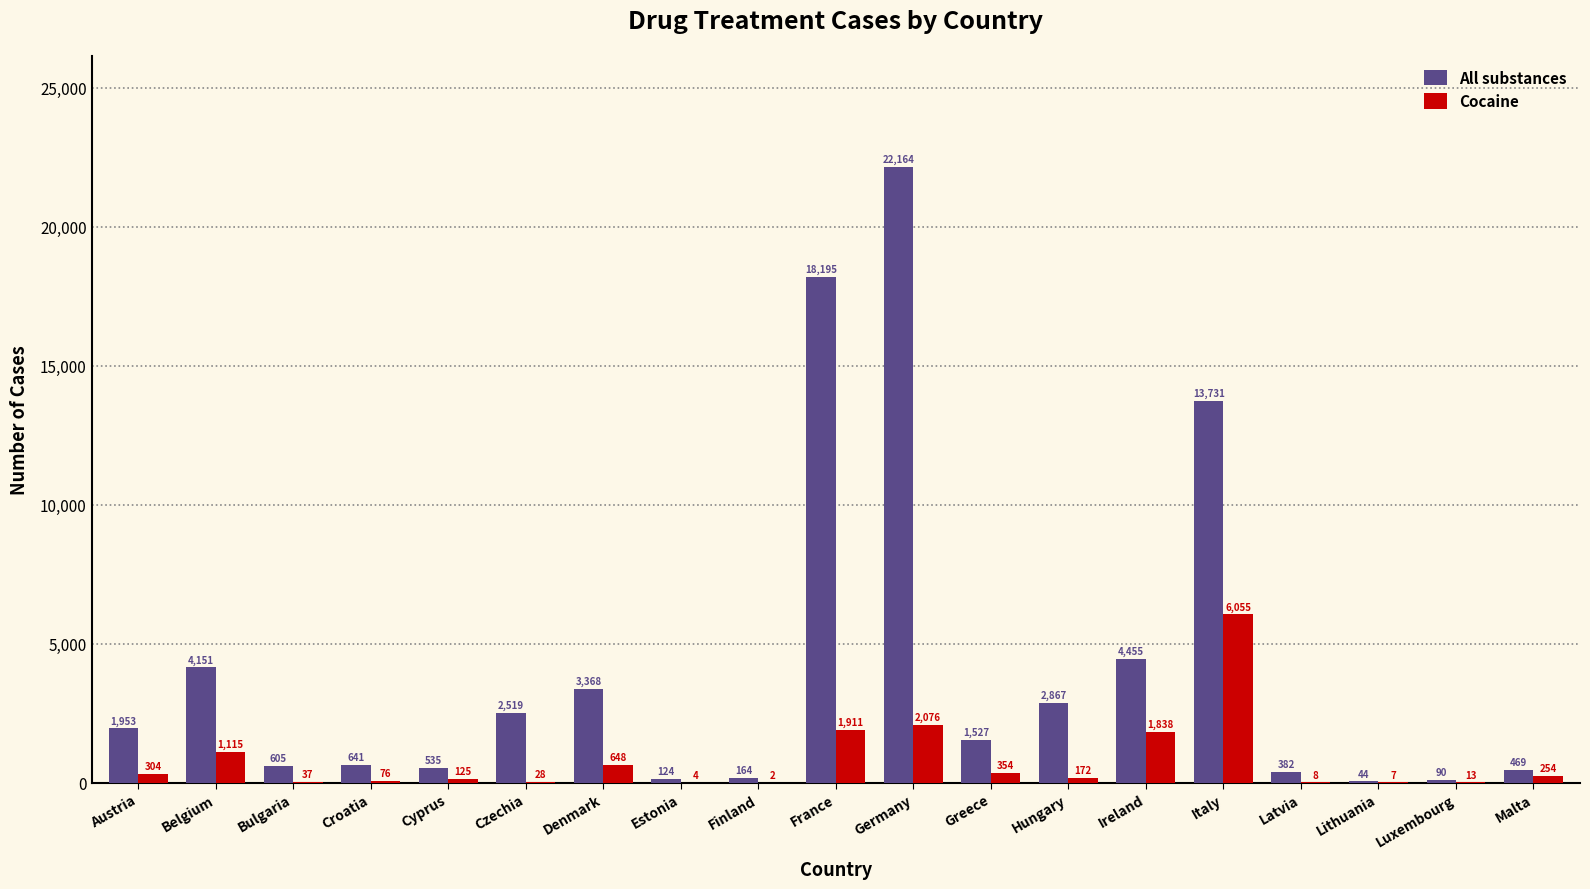

Reading right to left, extract all data points from this chart.

All substances: 469	90	44	382	13731	4455	2867	1527	22164	18195	164	124	3368	2519	535	641	605	4151	1953
Cocaine: 254	13	7	8	6055	1838	172	354	2076	1911	2	4	648	28	125	76	37	1115	304